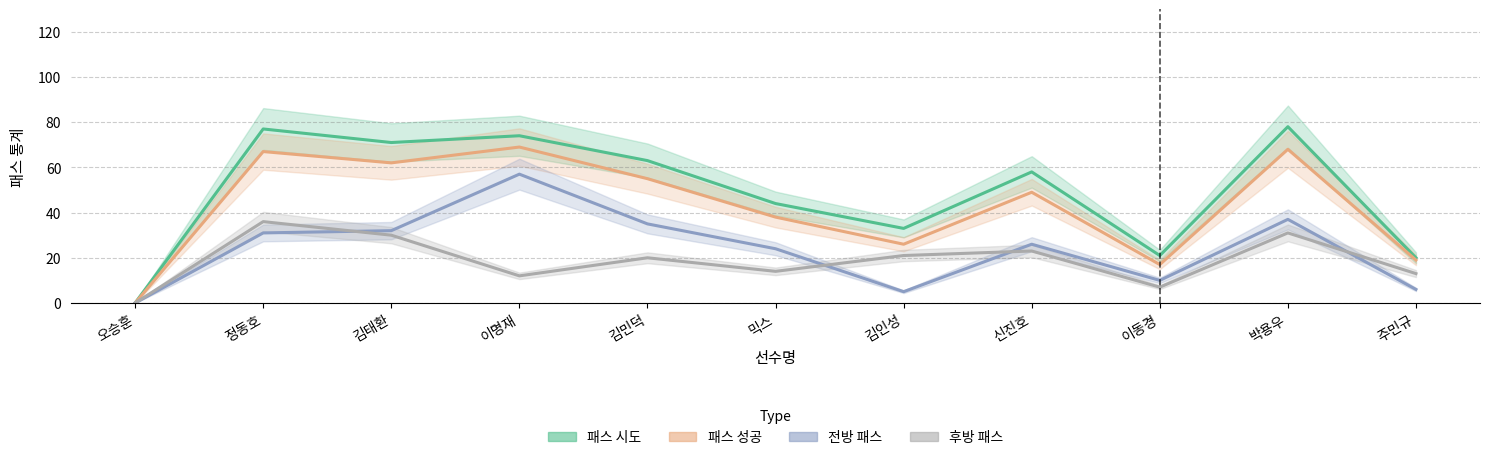

What is the label of the 5th point from the right?

김인성